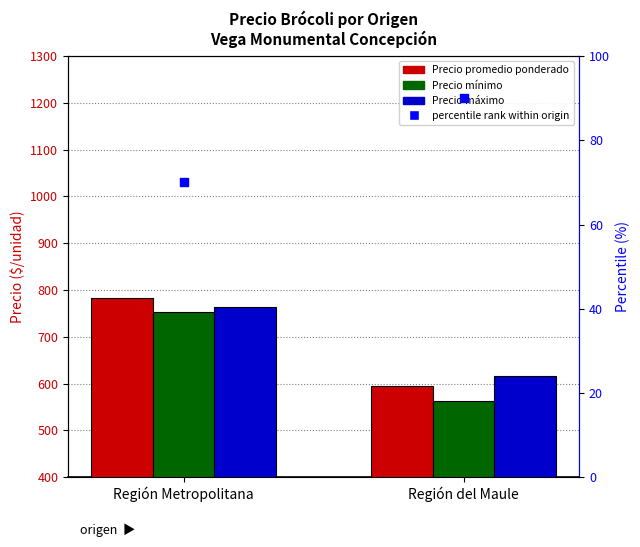

Which series reaches the minimum Y coordinate?

Precio minimo